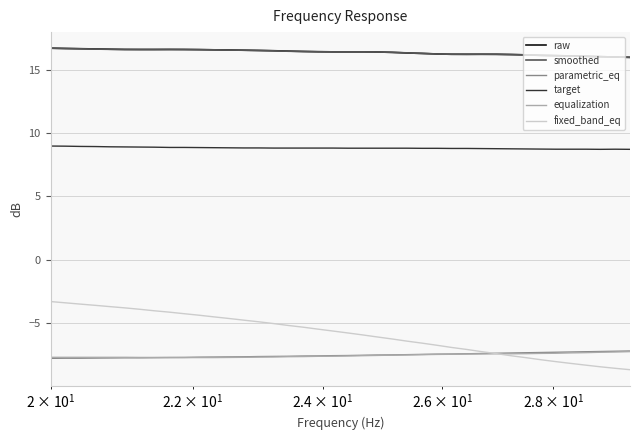

At how many categories does at least one series exceed 2?

40